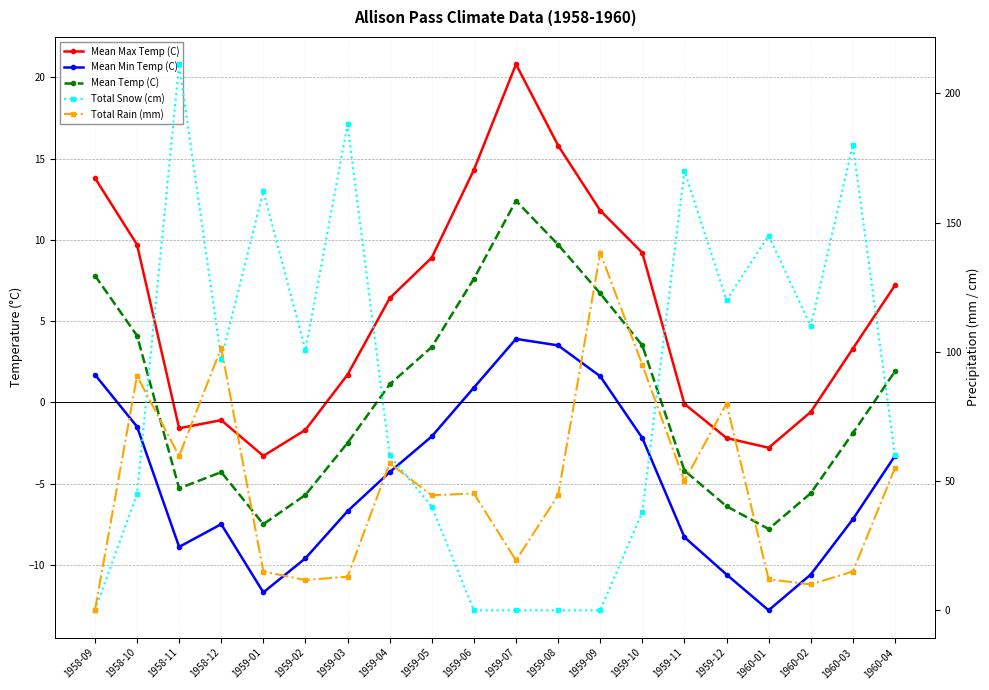

How many series are shown in this chart?

5